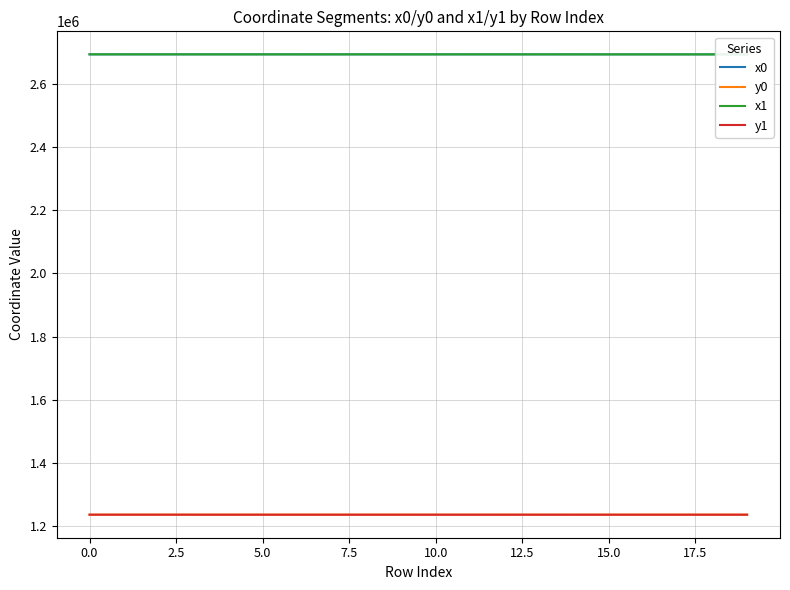

True or false: x1 and y0 cross at least once.

False